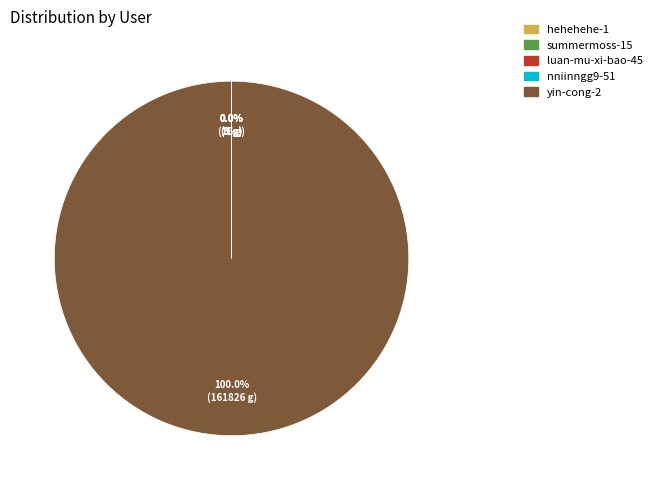

Does yin-cong-2 represent more than half of the total?

Yes